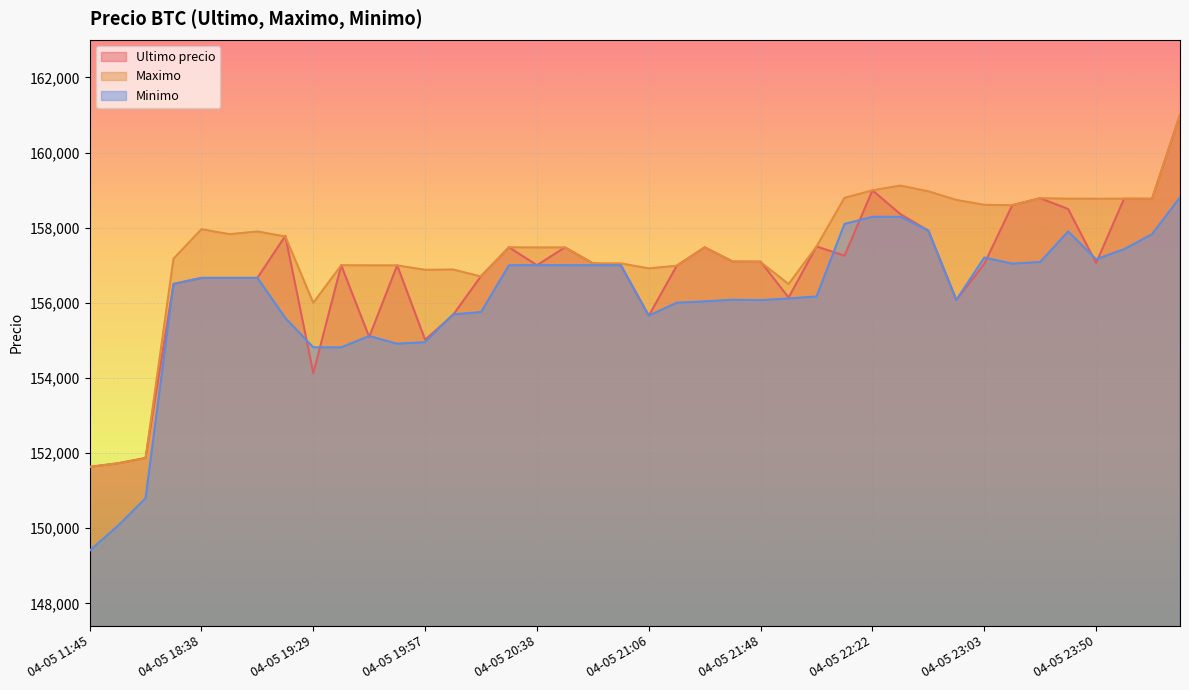

True or false: Minimo and Maximo cross at least once.

False